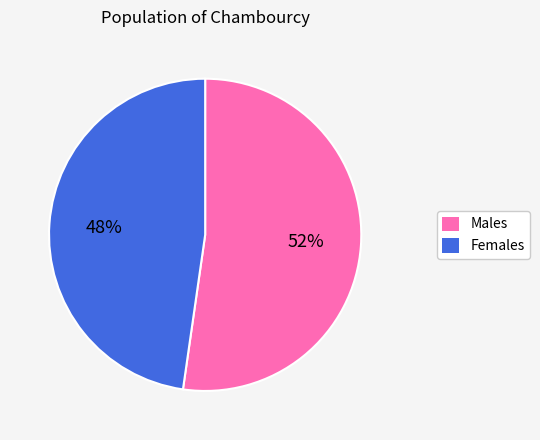

Is it true that Males is 67% of the pie?

False